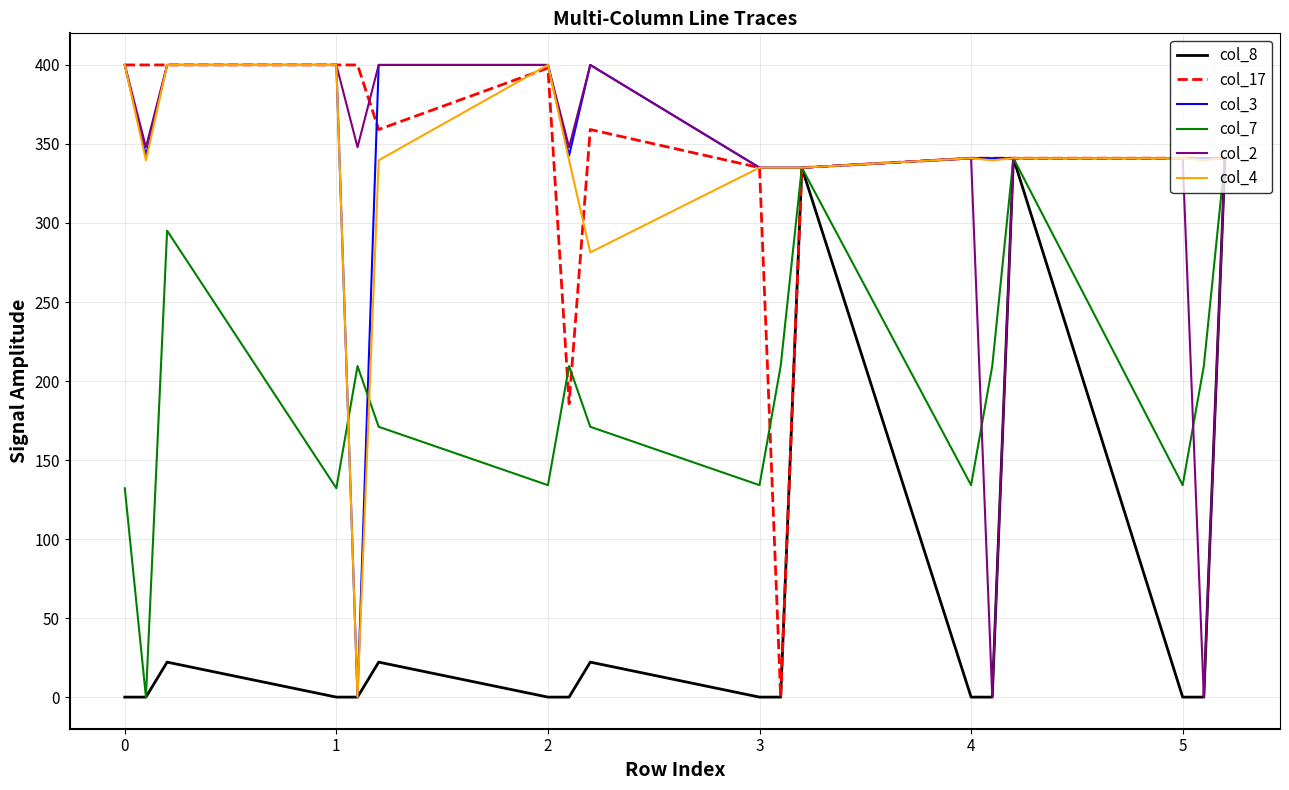

What is the maximum value shown in the chart?

400.0